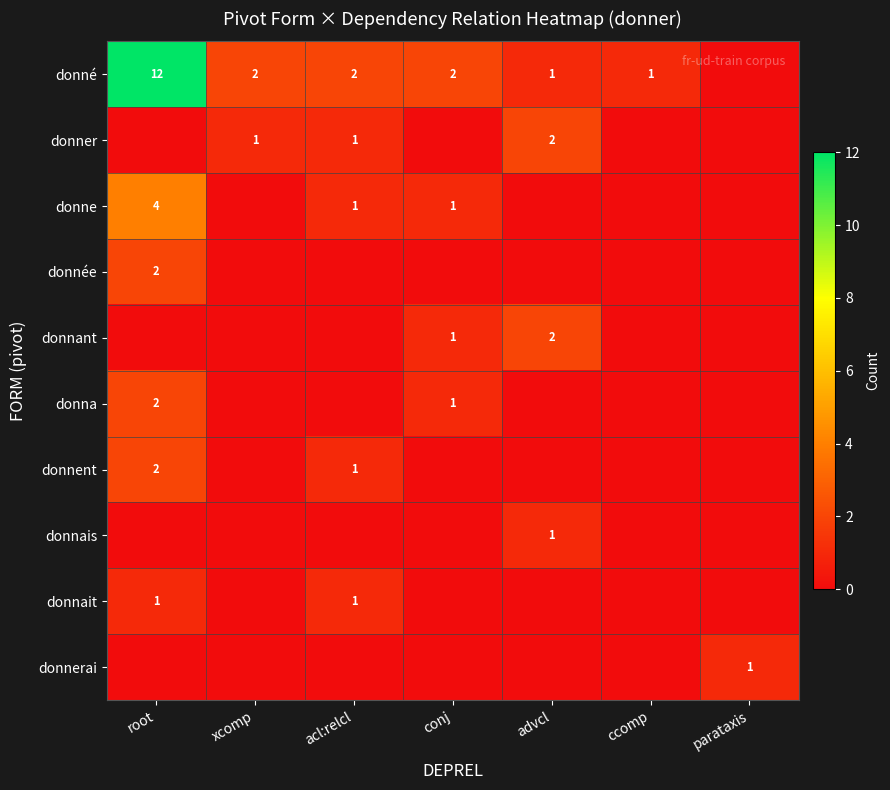

The donné series shows 12 at root. True or false?

True